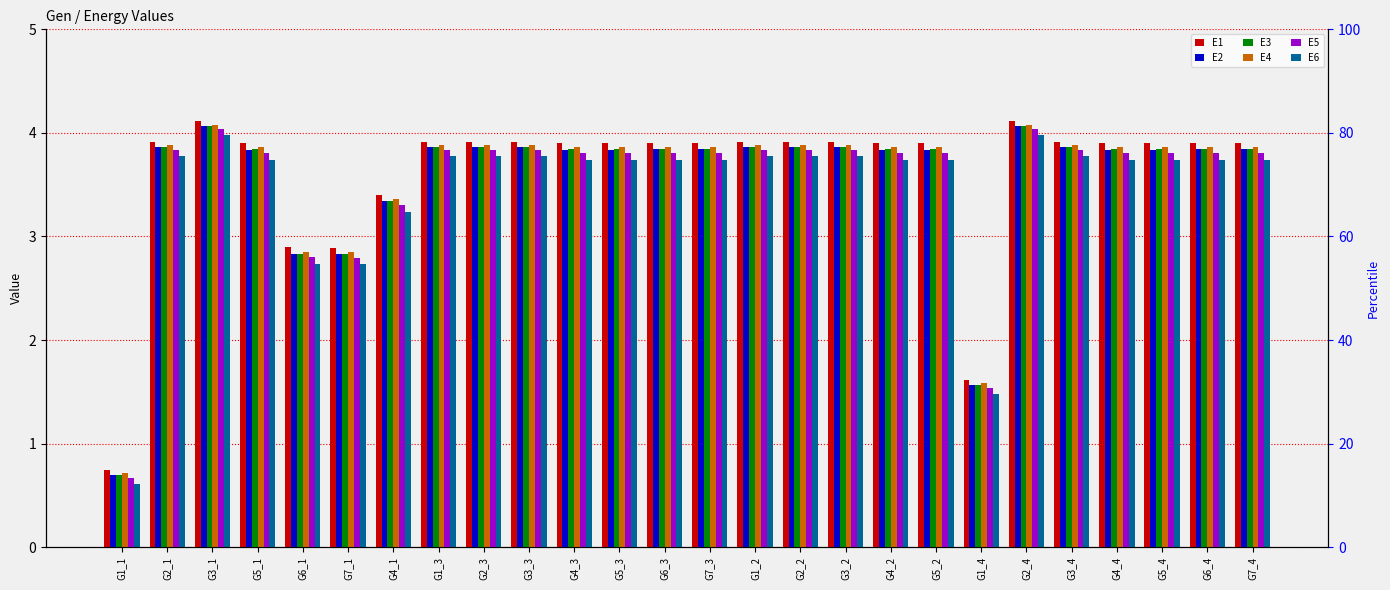

Reading right to left, transcribe all the data shown in this chart.

E1: G7_4=3.9	G6_4=3.9	G5_4=3.9	G4_4=3.9	G3_4=3.9	G2_4=4.1	G1_4=1.6	G5_2=3.9	G4_2=3.9	G3_2=3.9	G2_2=3.9	G1_2=3.9	G7_3=3.9	G6_3=3.9	G5_3=3.9	G4_3=3.9	G3_3=3.9	G2_3=3.9	G1_3=3.9	G4_1=3.4	G7_1=2.9	G6_1=2.9	G5_1=3.9	G3_1=4.1	G2_1=3.9	G1_1=0.7
E2: G7_4=3.8	G6_4=3.8	G5_4=3.8	G4_4=3.8	G3_4=3.9	G2_4=4.1	G1_4=1.6	G5_2=3.8	G4_2=3.8	G3_2=3.9	G2_2=3.9	G1_2=3.9	G7_3=3.8	G6_3=3.8	G5_3=3.8	G4_3=3.8	G3_3=3.9	G2_3=3.9	G1_3=3.9	G4_1=3.3	G7_1=2.8	G6_1=2.8	G5_1=3.8	G3_1=4.1	G2_1=3.9	G1_1=0.7
E3: G7_4=3.8	G6_4=3.8	G5_4=3.8	G4_4=3.8	G3_4=3.9	G2_4=4.1	G1_4=1.6	G5_2=3.8	G4_2=3.8	G3_2=3.9	G2_2=3.9	G1_2=3.9	G7_3=3.8	G6_3=3.8	G5_3=3.8	G4_3=3.8	G3_3=3.9	G2_3=3.9	G1_3=3.9	G4_1=3.3	G7_1=2.8	G6_1=2.8	G5_1=3.8	G3_1=4.1	G2_1=3.9	G1_1=0.7
E4: G7_4=3.9	G6_4=3.9	G5_4=3.9	G4_4=3.9	G3_4=3.9	G2_4=4.1	G1_4=1.6	G5_2=3.9	G4_2=3.9	G3_2=3.9	G2_2=3.9	G1_2=3.9	G7_3=3.9	G6_3=3.9	G5_3=3.9	G4_3=3.9	G3_3=3.9	G2_3=3.9	G1_3=3.9	G4_1=3.4	G7_1=2.9	G6_1=2.9	G5_1=3.9	G3_1=4.1	G2_1=3.9	G1_1=0.7
E5: G7_4=3.8	G6_4=3.8	G5_4=3.8	G4_4=3.8	G3_4=3.8	G2_4=4.0	G1_4=1.5	G5_2=3.8	G4_2=3.8	G3_2=3.8	G2_2=3.8	G1_2=3.8	G7_3=3.8	G6_3=3.8	G5_3=3.8	G4_3=3.8	G3_3=3.8	G2_3=3.8	G1_3=3.8	G4_1=3.3	G7_1=2.8	G6_1=2.8	G5_1=3.8	G3_1=4.0	G2_1=3.8	G1_1=0.7
E6: G7_4=3.7	G6_4=3.7	G5_4=3.7	G4_4=3.7	G3_4=3.8	G2_4=4.0	G1_4=1.5	G5_2=3.7	G4_2=3.7	G3_2=3.8	G2_2=3.8	G1_2=3.8	G7_3=3.7	G6_3=3.7	G5_3=3.7	G4_3=3.7	G3_3=3.8	G2_3=3.8	G1_3=3.8	G4_1=3.2	G7_1=2.7	G6_1=2.7	G5_1=3.7	G3_1=4.0	G2_1=3.8	G1_1=0.6